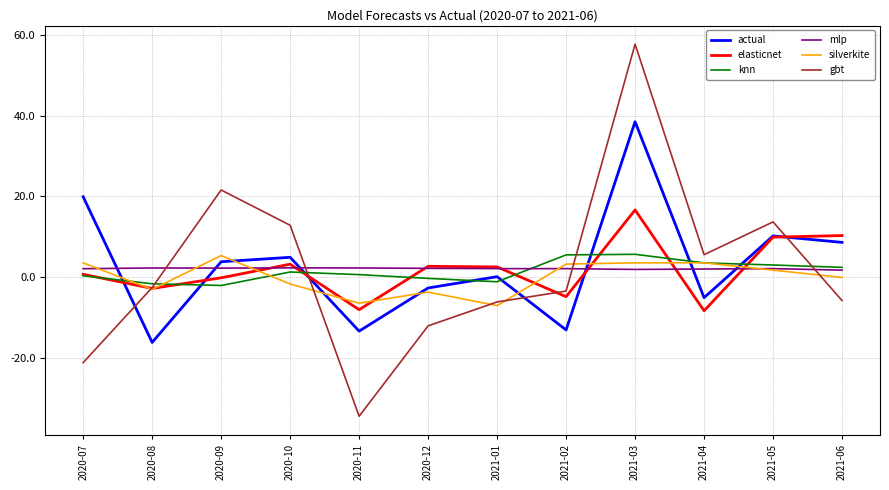

At which category is the sum across all series the highest?

2021-03